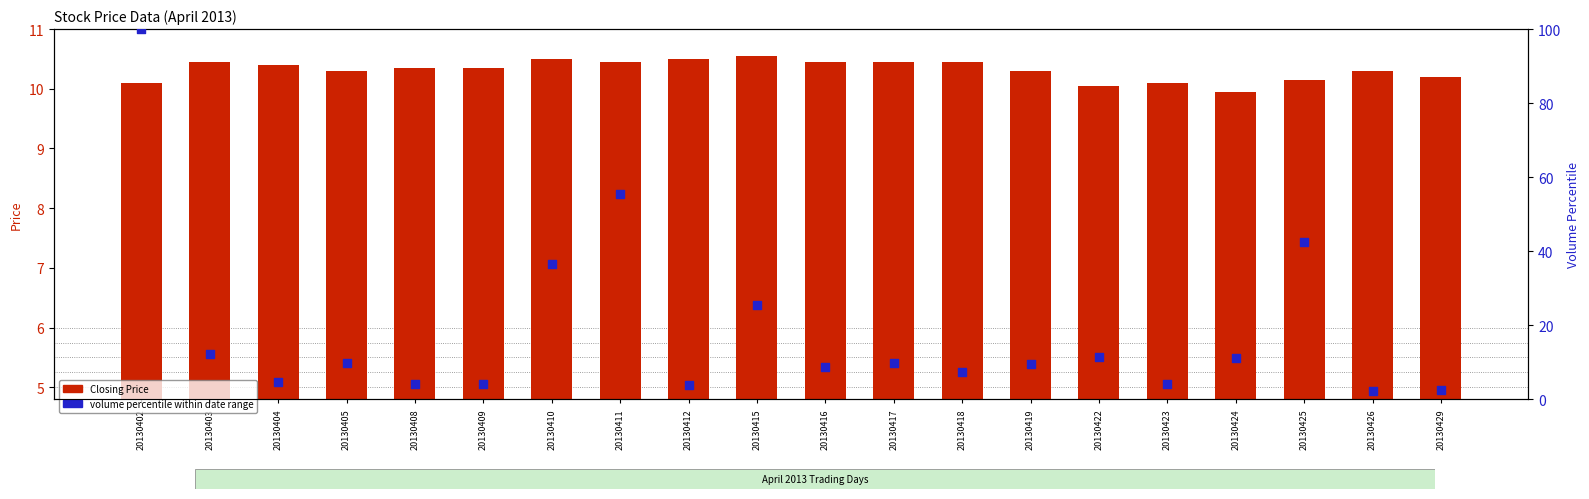

Which series has the widest spread of Y values?

Volume percentile within date range